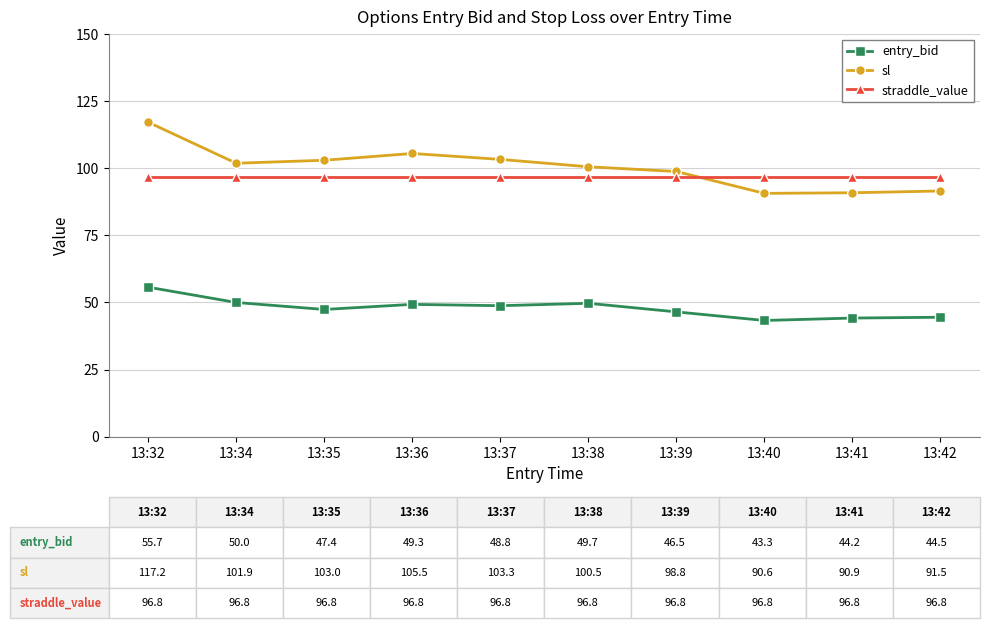

What are all the series names shown in the legend?

entry_bid, sl, straddle_value